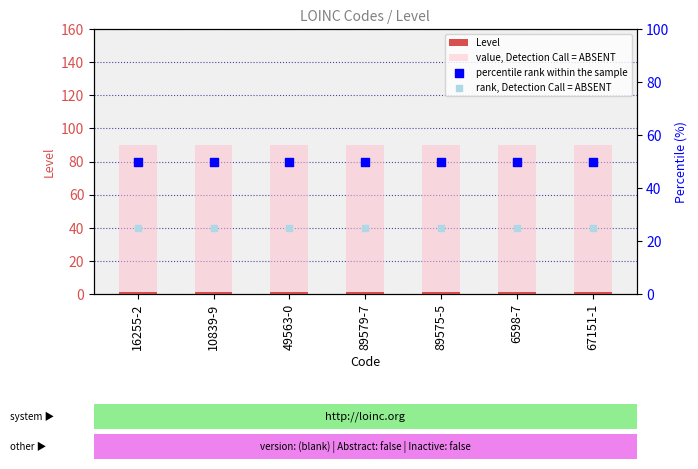

Is the value of Level at 89579-7 greater than the value of percentile rank within the sample at 49563-0?

No